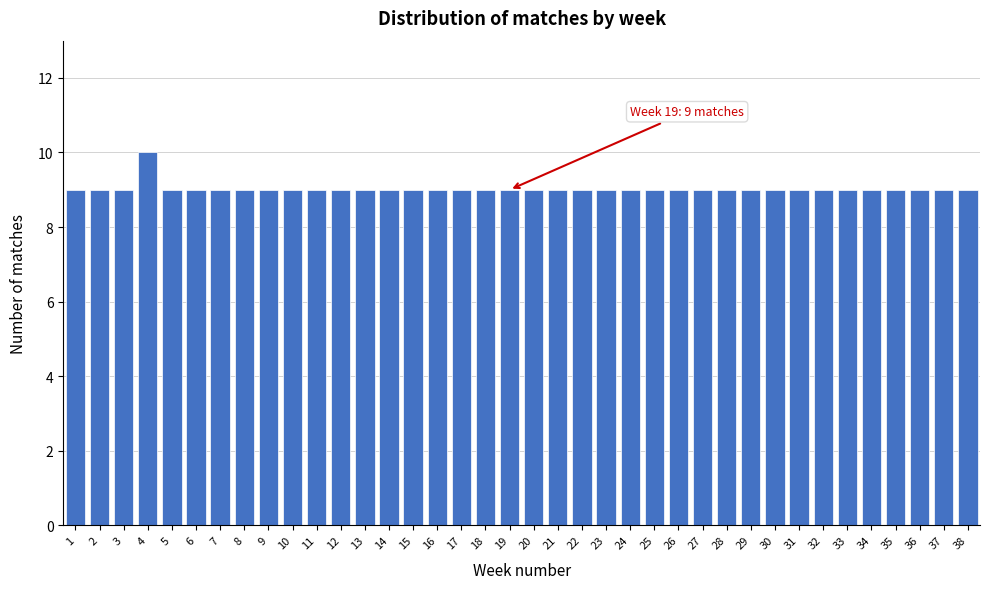

Approximately how many times larger is the value at 26 compared to 12?

1.0